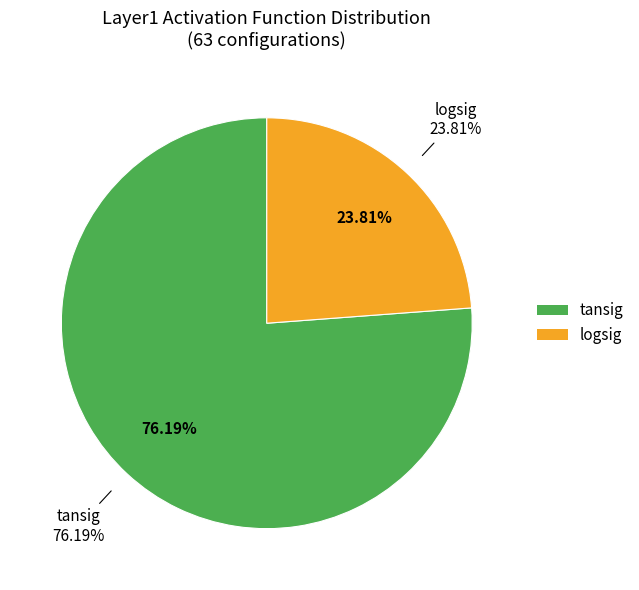

Which slice represents more than half of the pie?

tansig